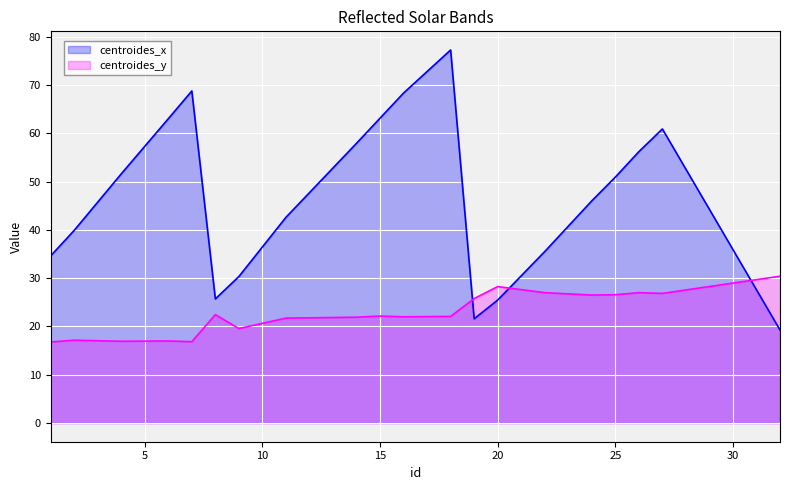

Which series ends up on top after the final intersection of centroides_x and centroides_y?

centroides_y